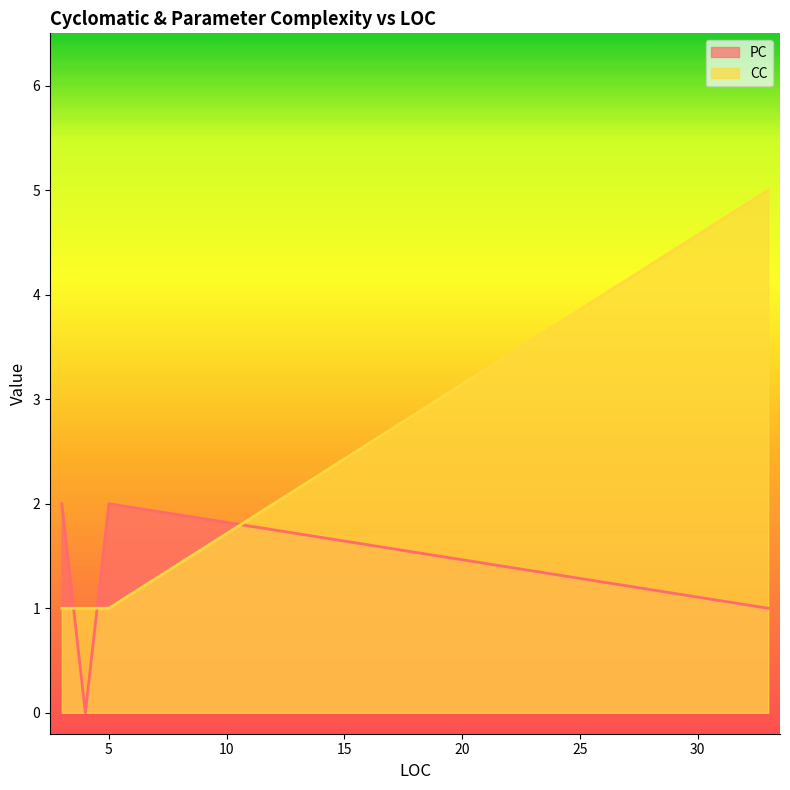

True or false: CC has a value of 1 at 3.

True